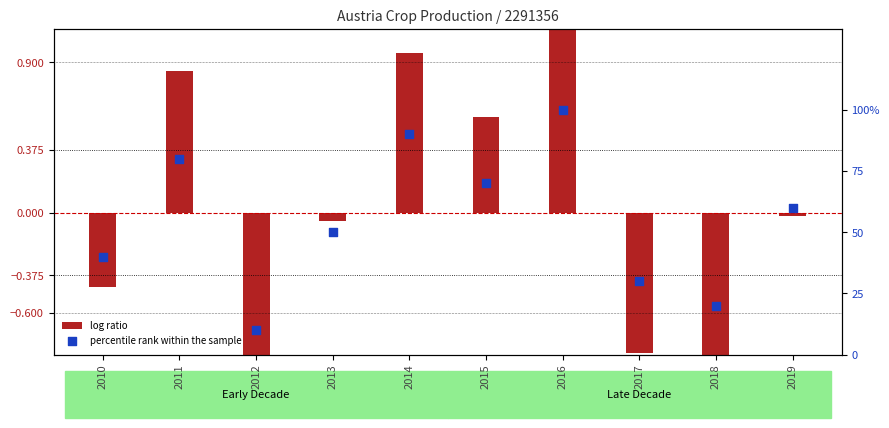

At how many categories does at least one series exceed 64?

4